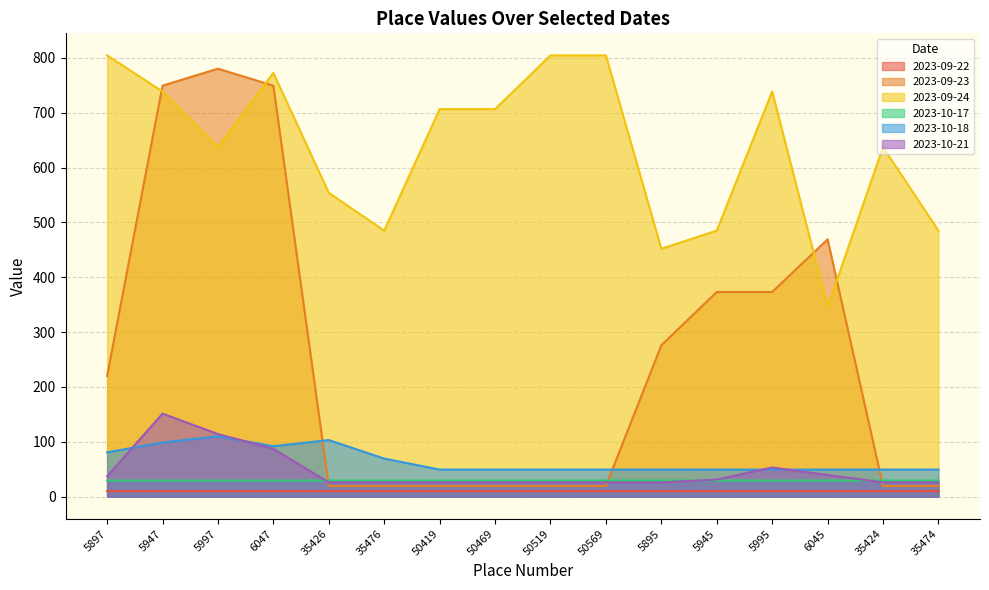

Rank the series at 35476 from lowest to highest value.

2023-09-22, 2023-09-23, 2023-10-21, 2023-10-17, 2023-10-18, 2023-09-24